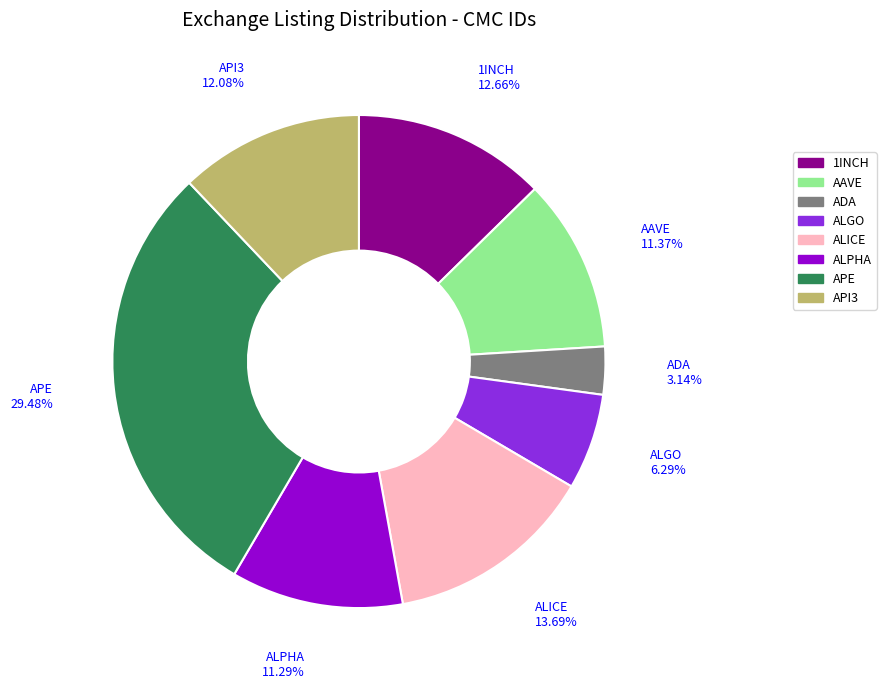

To the nearest percent, what portion does APE represent?

29%